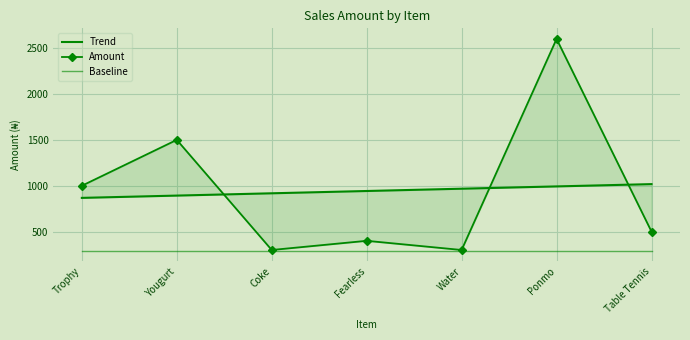

What is the approximate value of Trend at Table Tennis?

1017.9